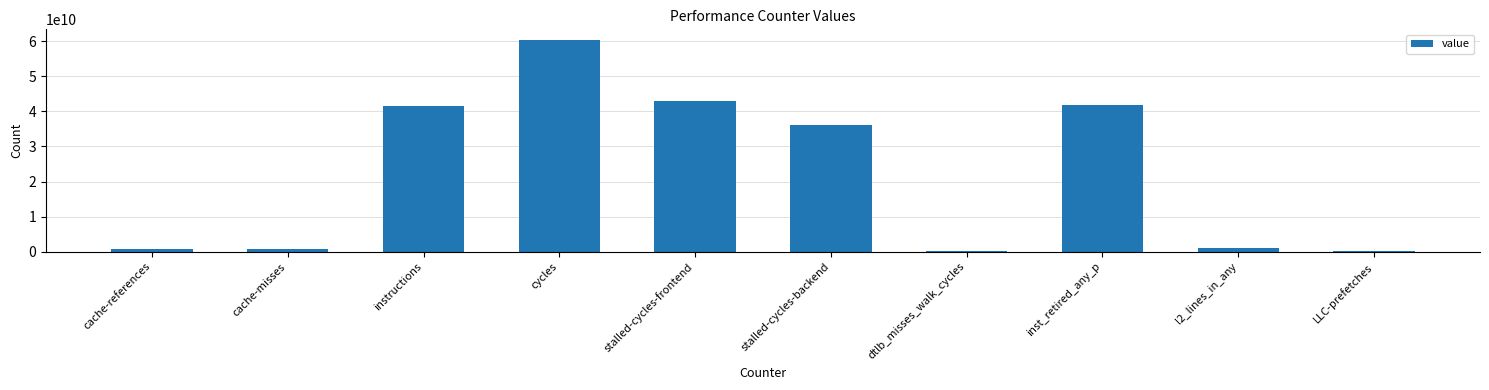

What is the label of the 6th bar from the left?

stalled-cycles-backend